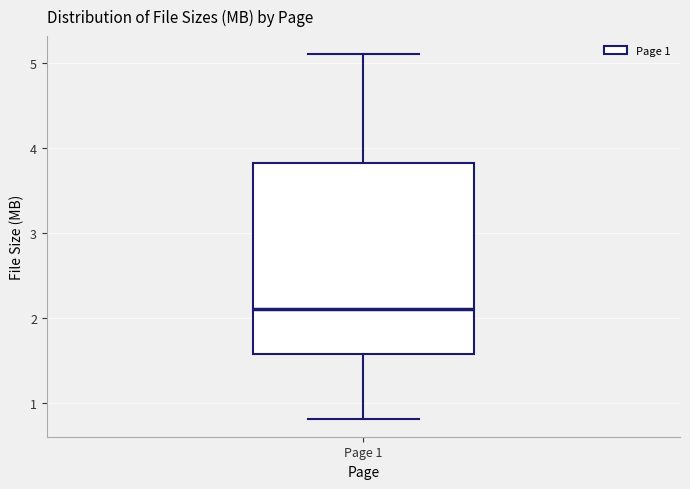

Where does the upper whisker of the box for Page 1 end on the y-axis? The values are not printed on the chart, so give them approximately, as read against the axis.

5.1